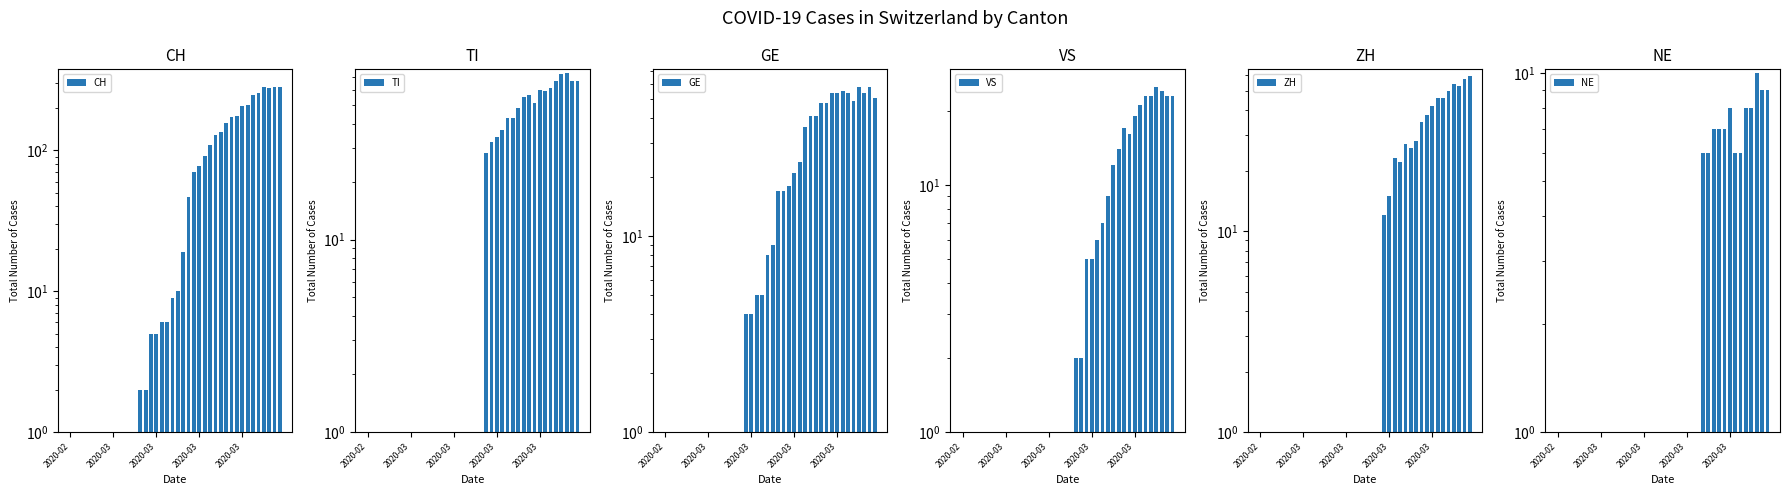

Reading left to right, list all the values displayed in this chart.

CH: 0	0	0	0	0	0	0	0	0	0	0	0	1	2	2	5	5	6	6	9	10	19	47	70	77	92	110	128	135	157	172	176	206	211	246	256	282	279	284	280
TI: 0	0	0	0	0	0	0	0	0	0	0	0	0	0	0	0	0	0	0	0	0	0	28	32	34	37	43	43	48	55	56	51	60	59	61	67	72	73	67	67
GE: 0	0	0	0	0	0	0	0	0	0	0	0	0	1	1	4	4	5	5	8	9	17	17	18	21	24	36	41	41	48	48	54	54	55	54	49	58	54	58	51
VS: 0	0	0	1	1	1	1	1	1	1	1	1	1	1	1	1	1	1	1	1	1	2	2	5	5	6	7	9	12	14	17	16	19	21	23	23	25	24	23	23
ZH: 0	0	0	0	0	0	0	0	0	0	0	0	0	0	0	0	0	0	0	0	0	0	0	12	15	23	22	27	26	28	35	38	42	46	46	50	54	53	57	59
NE: 0	0	0	0	0	0	0	0	0	0	0	0	0	0	0	0	0	0	0	0	0	0	0	0	0	0	0	6	6	7	7	7	8	6	6	8	8	10	9	9